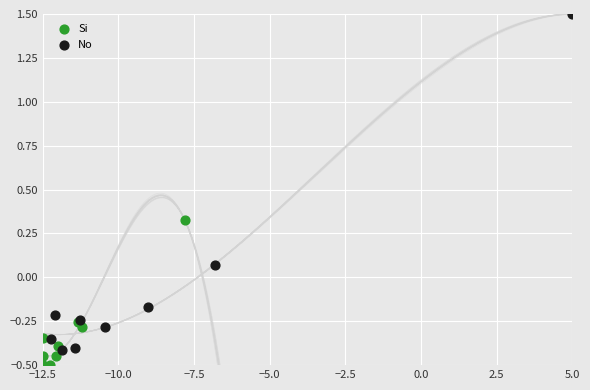

What are all the series names shown in the legend?

Si, No